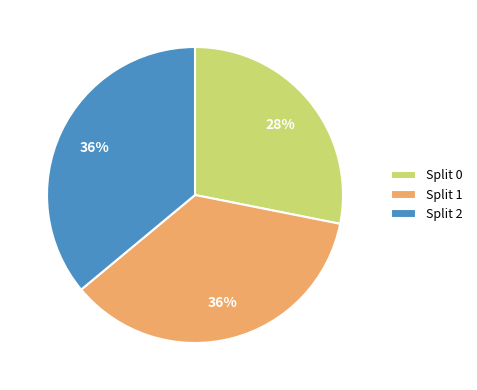

Do Split 2 and Split 0 together represent more than half of the pie?

Yes